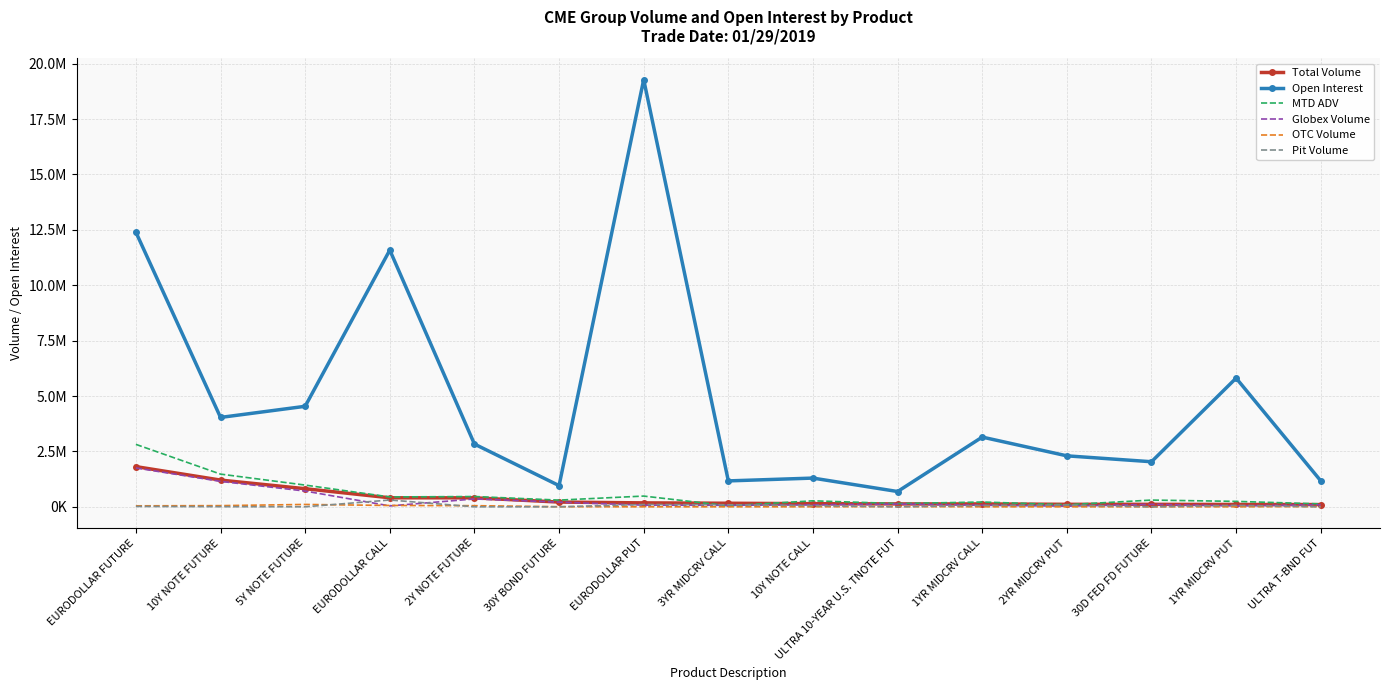

What are all the series names shown in the legend?

Total Volume, Open Interest, MTD ADV, Globex Volume, OTC Volume, Pit Volume